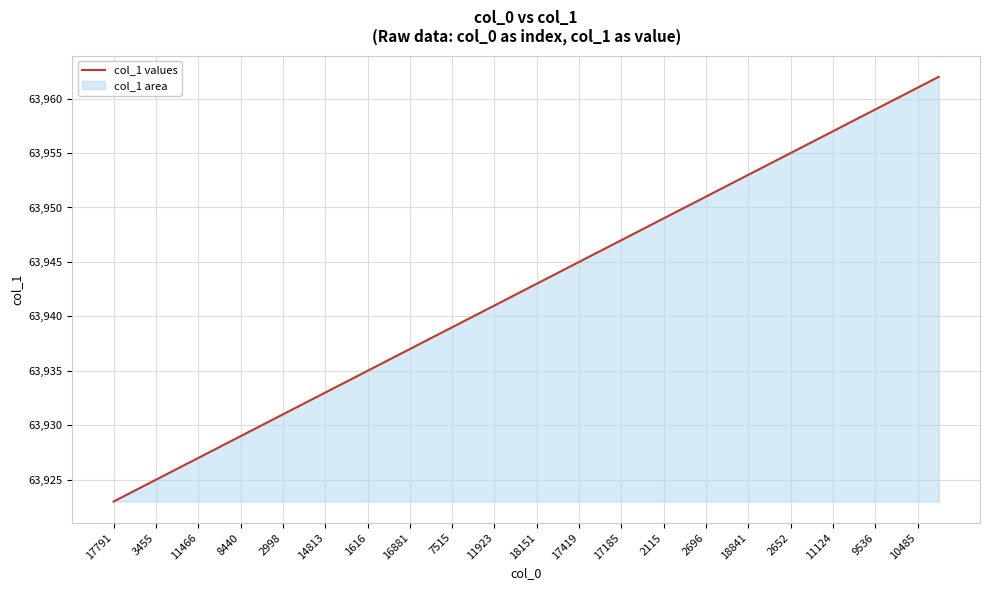

Approximately how many times larger is the value at 18151 compared to 11466?

1.0